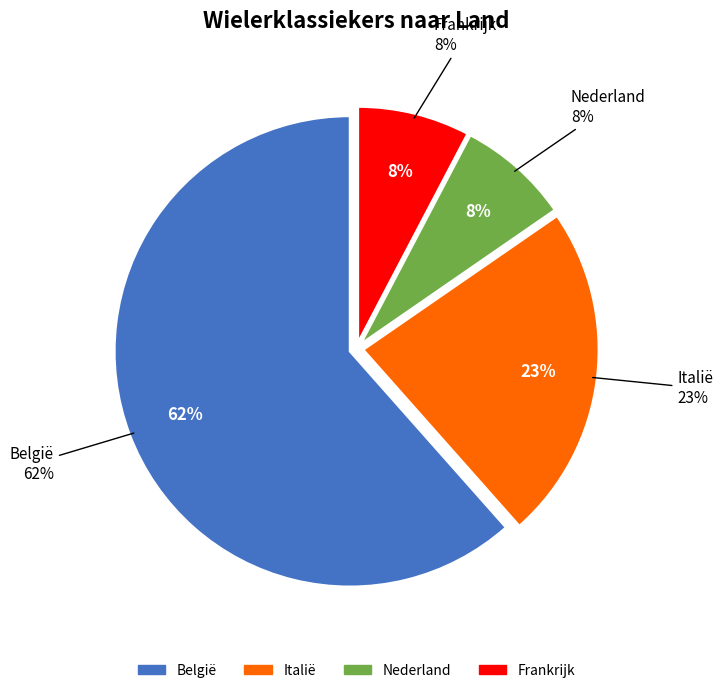

Count the number of slices in the pie.

5